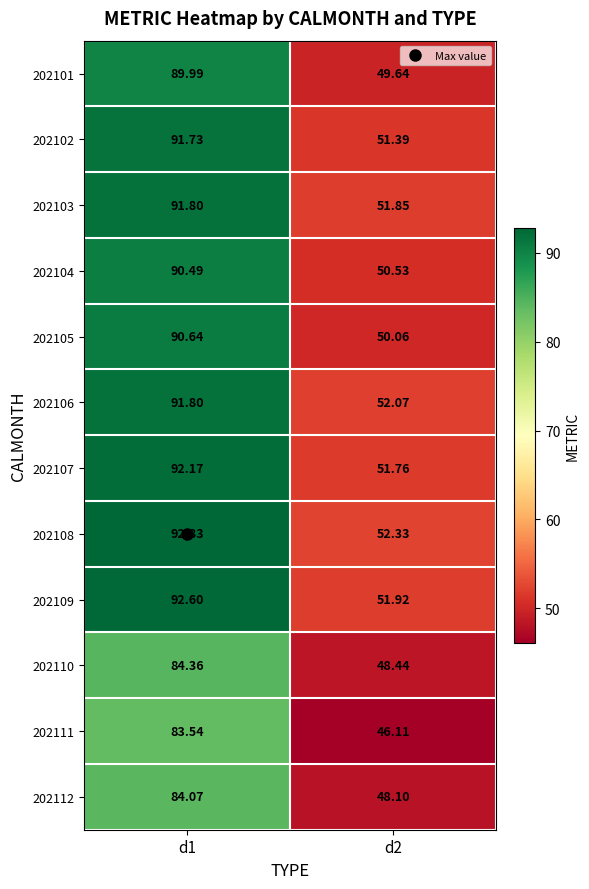

At which category is the sum across all series the highest?

d1